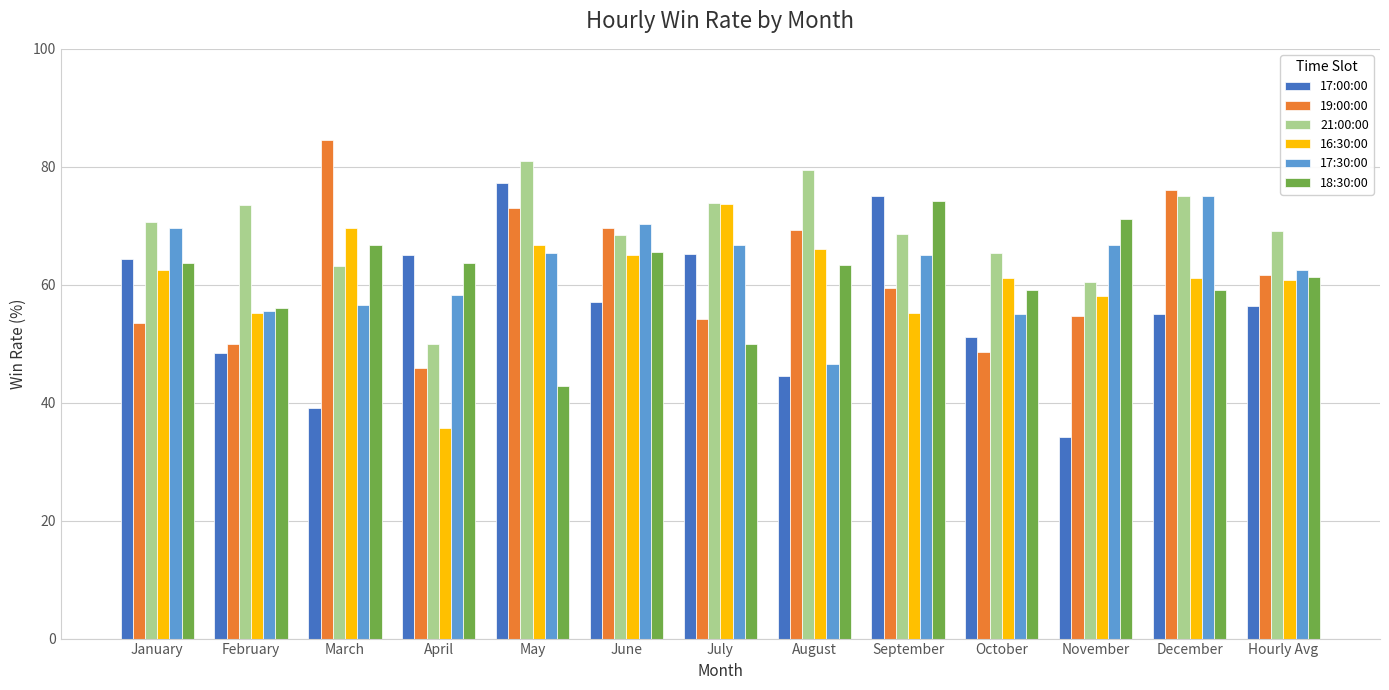

What is the maximum value for 16:30:00?

73.7